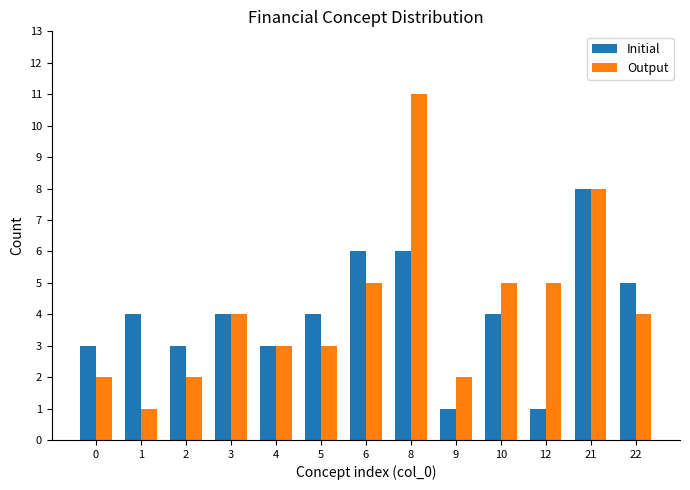

The value of Output at 4 is 5. True or false?

False